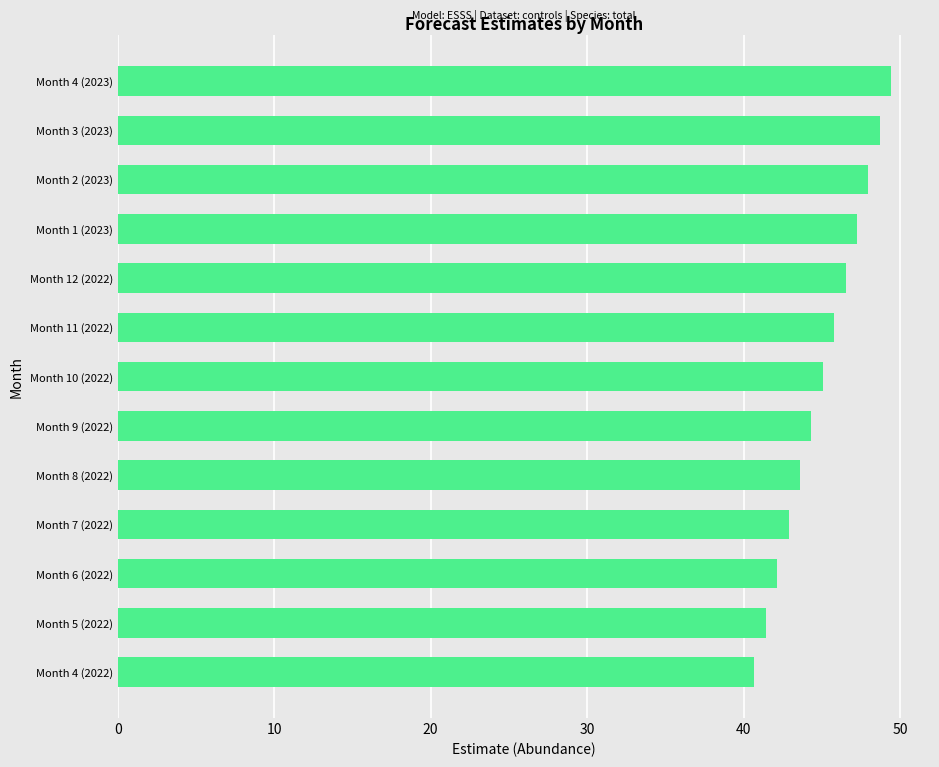

What is the smallest value displayed?

40.7